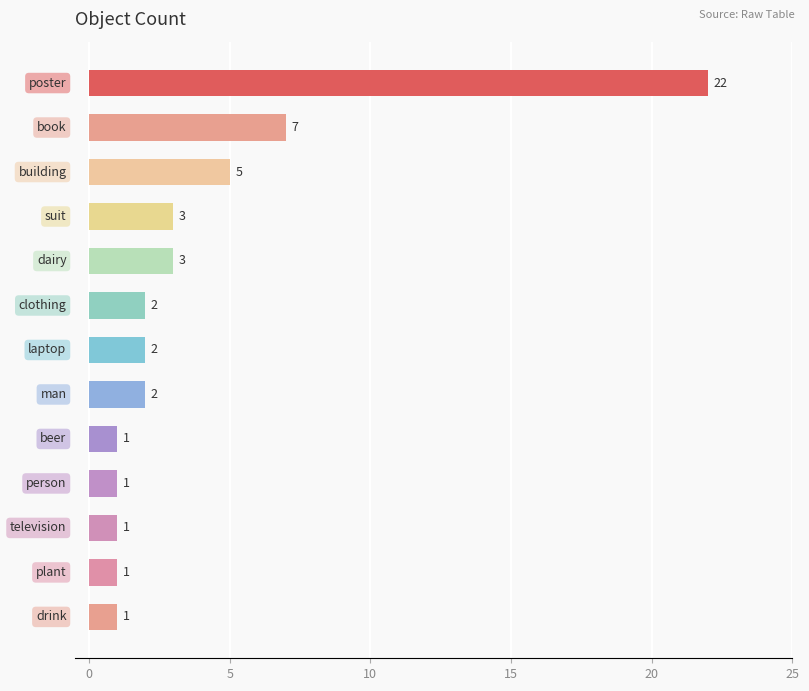

What is the maximum value shown in the chart?

22